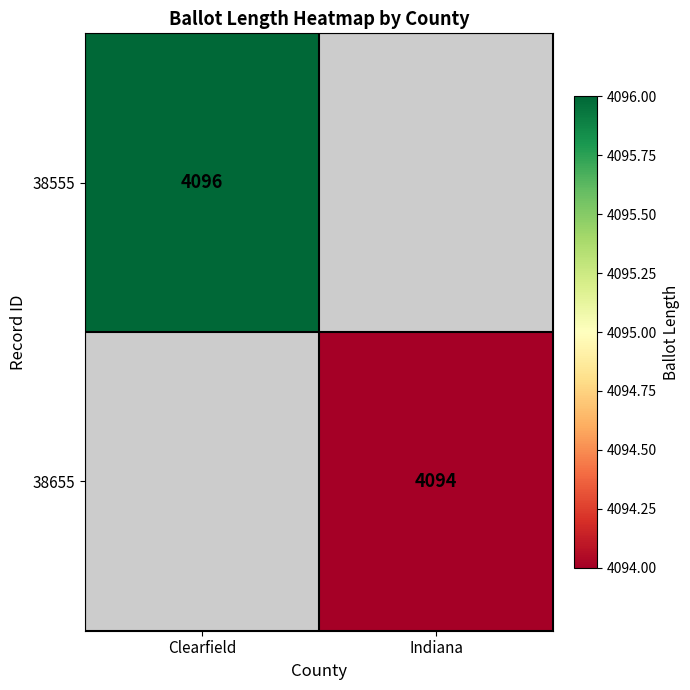

Is it true that 38555 equals 1912 at Clearfield?

False